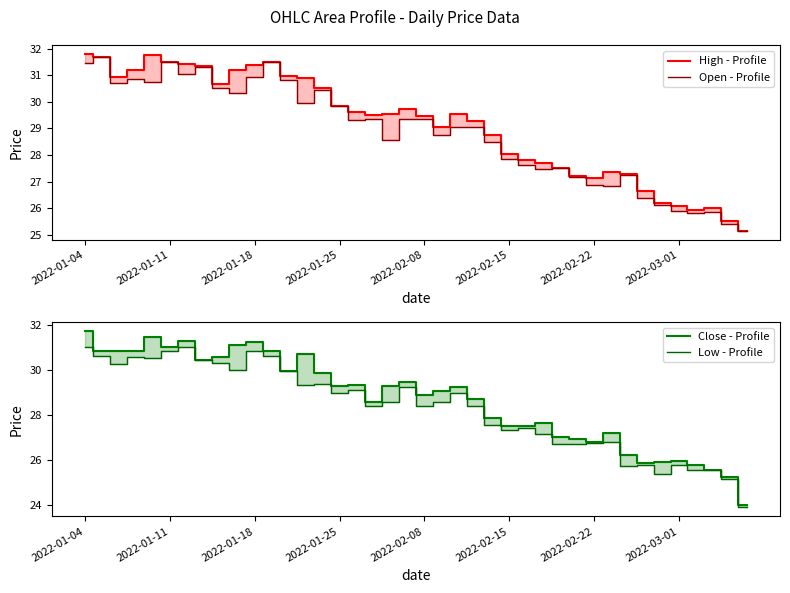

The High - Profile series shows 13.2 at 39. True or false?

False